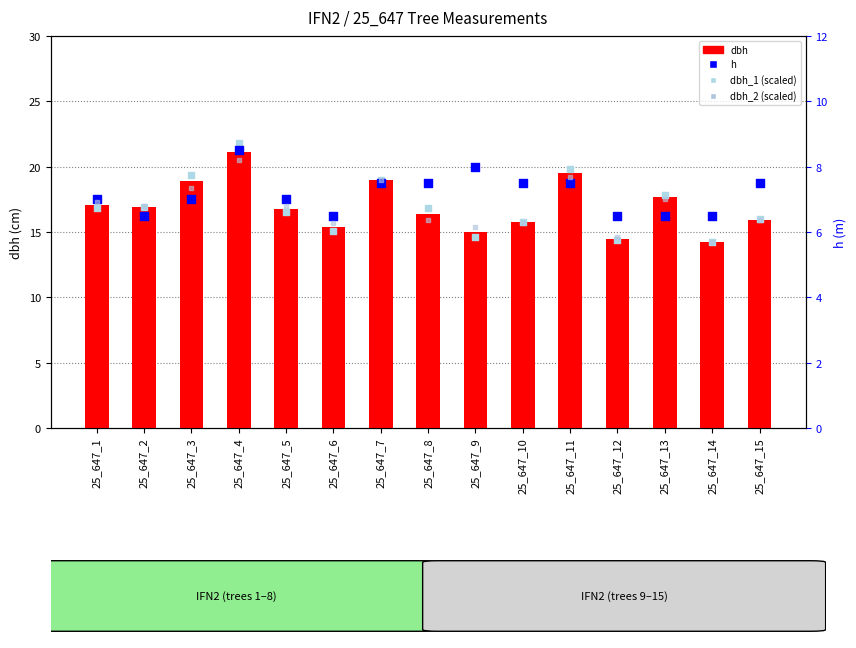

Which series reaches the minimum Y coordinate?

dbh_2 (scaled /25)